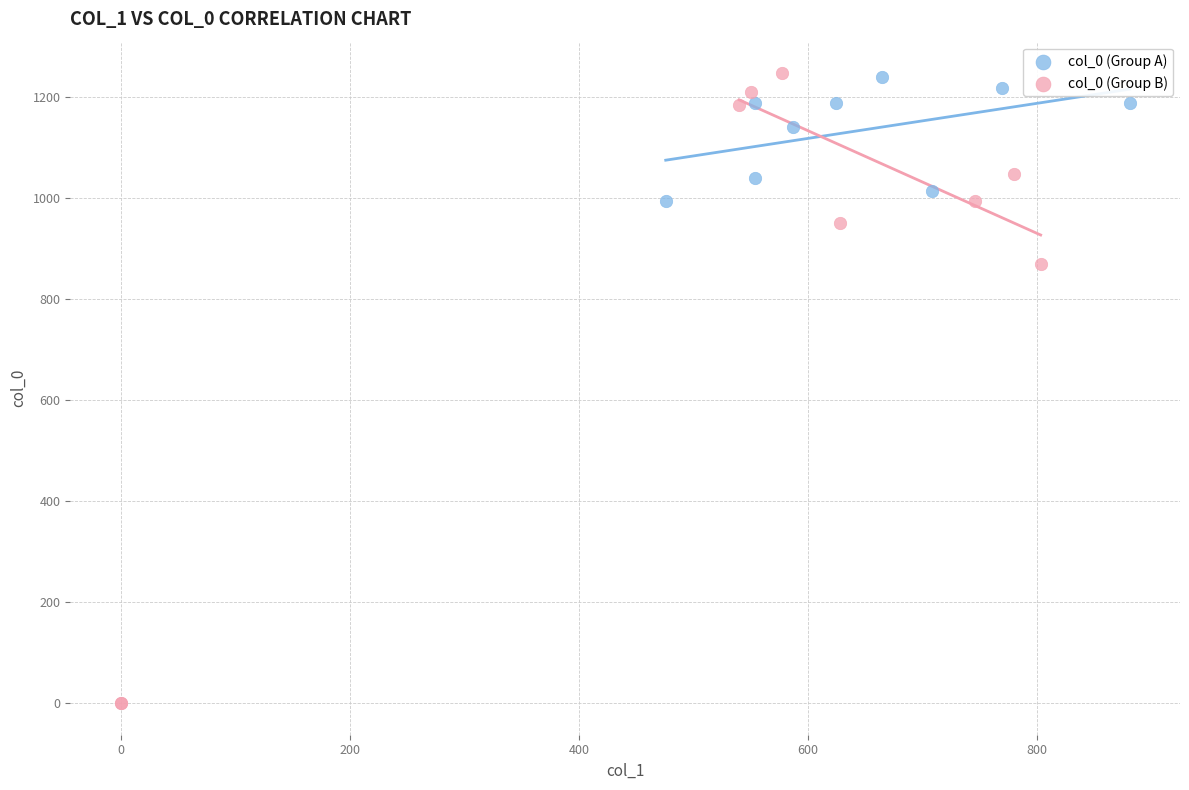

What are all the series names shown in the legend?

col_0 (Group A), col_0 (Group B)